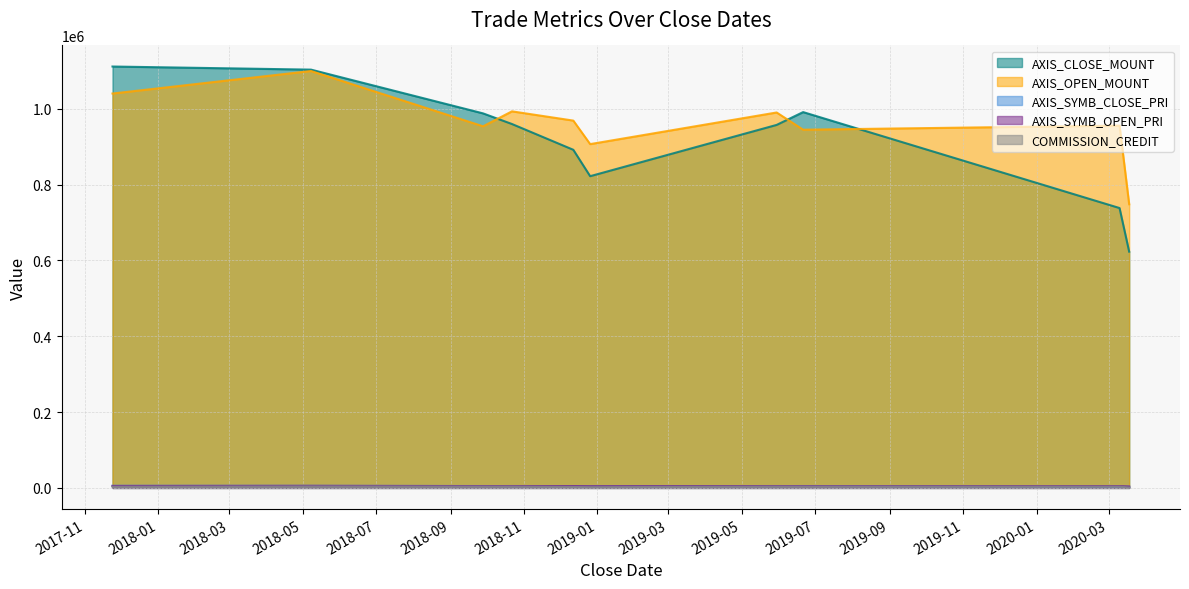

What position from the right is 2018-12-26?

5